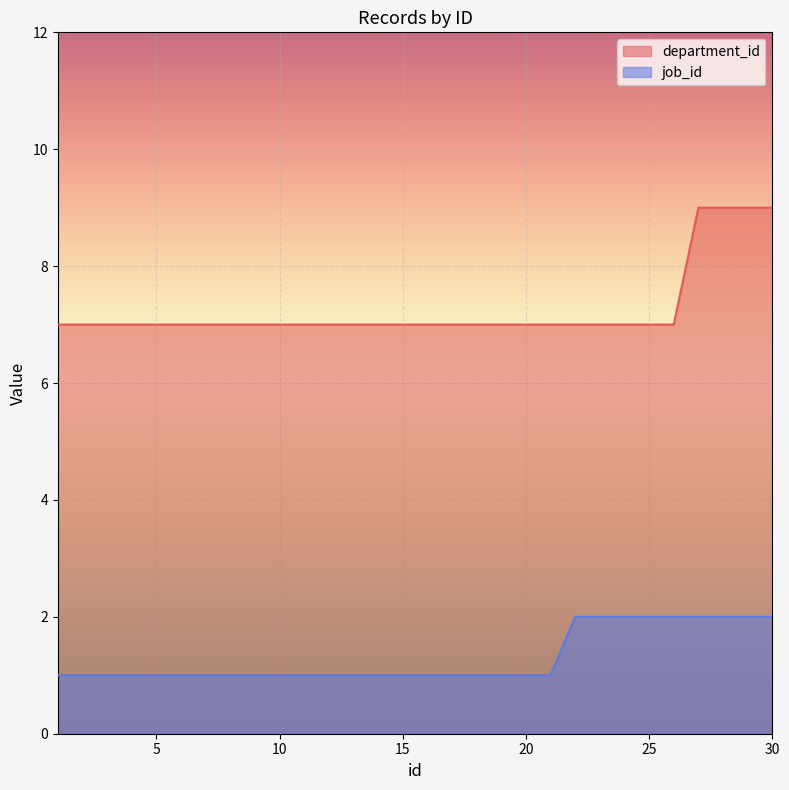

What is the sum of all job_id values?

39